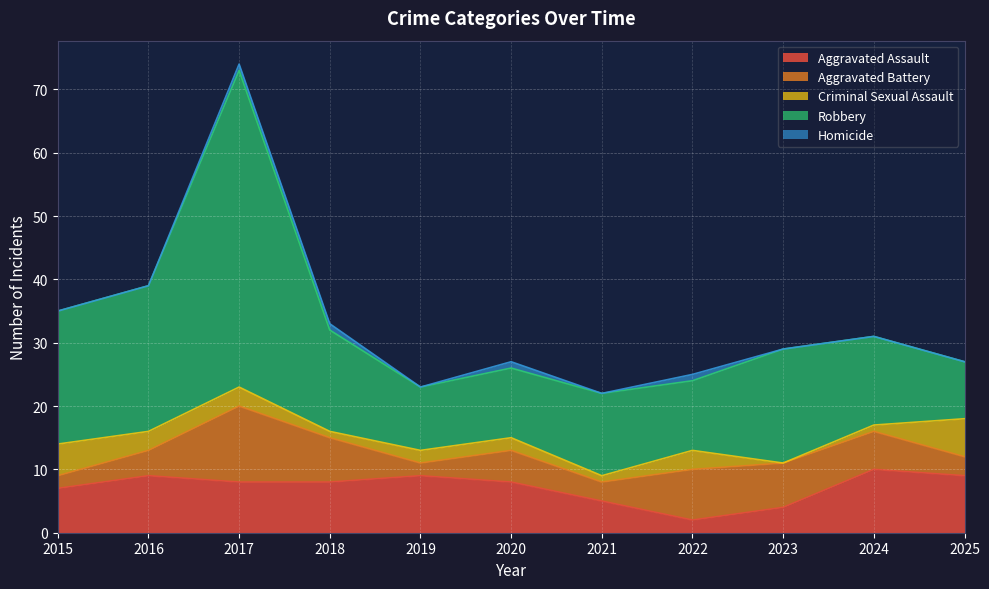

List the labels in order of Robbery value, smallest first.

2025, 2019, 2020, 2022, 2021, 2024, 2018, 2023, 2015, 2016, 2017